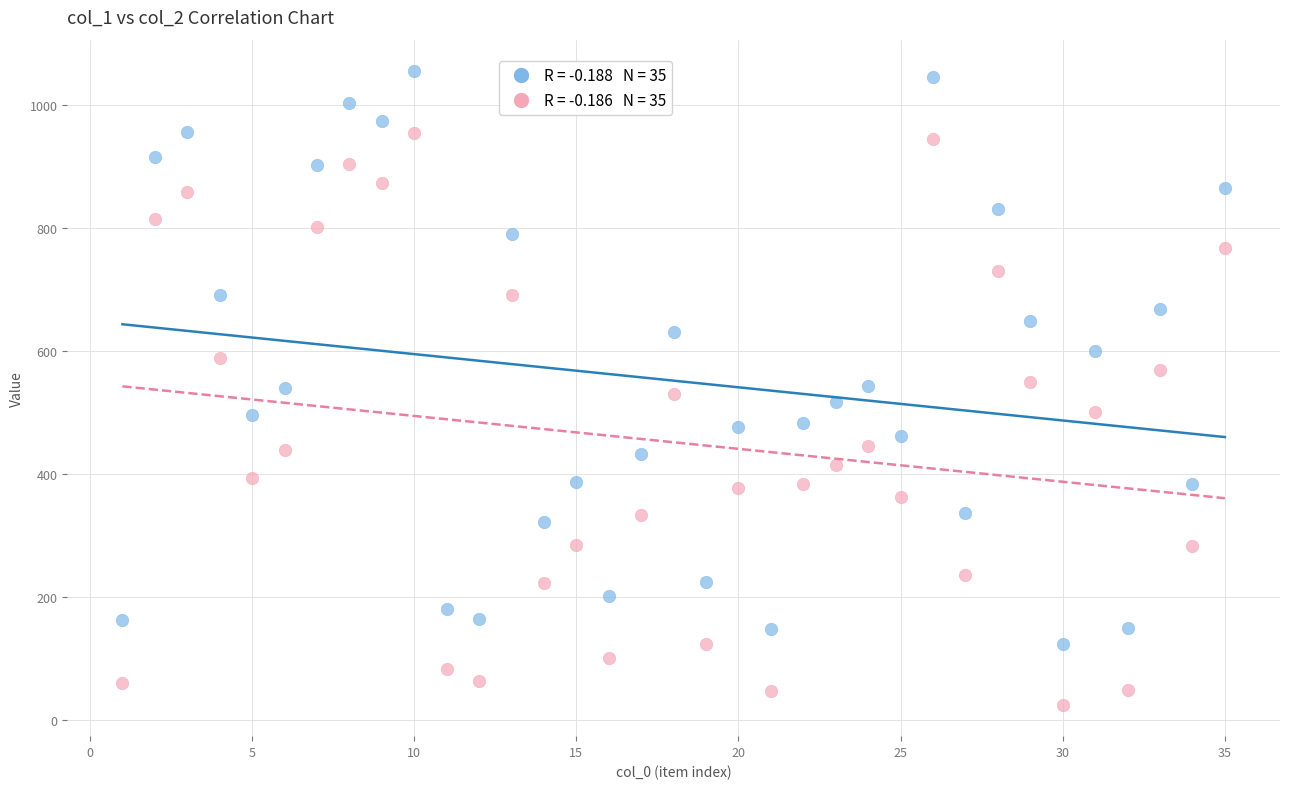

Across all data points, what is the range of Y values (max minus min)?

1029